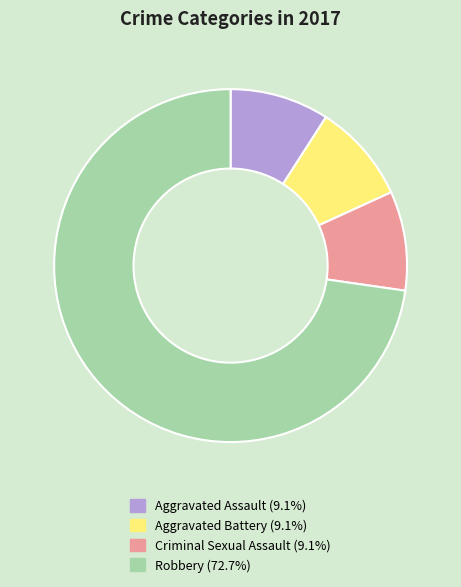

Does any single category account for the majority?

Yes